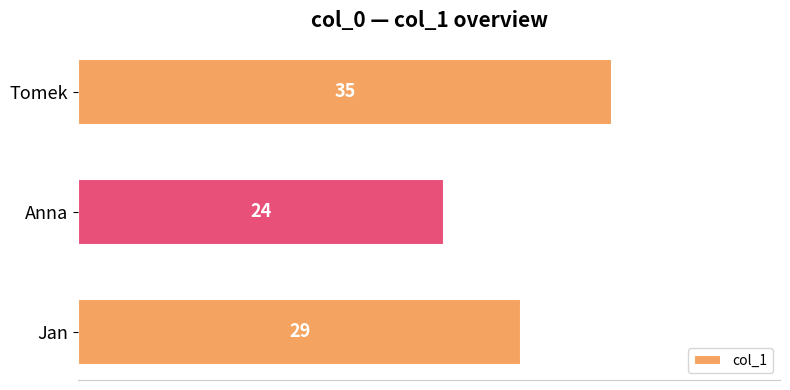

The value at Tomek is 50. True or false?

False